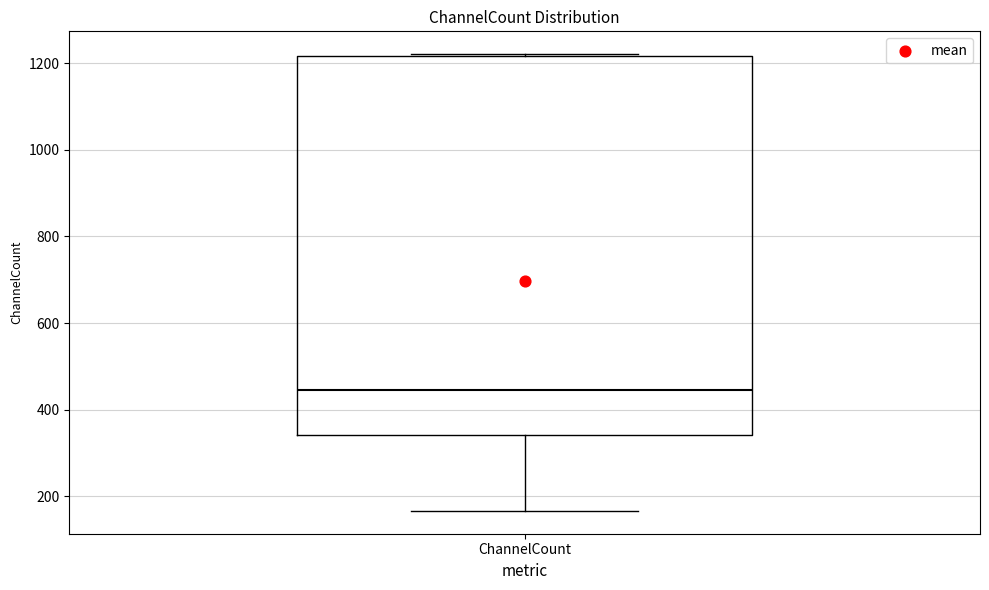

Where is the upper edge of the box for ChannelCount on the y-axis? The values are not printed on the chart, so give them approximately, as read against the axis.

1220